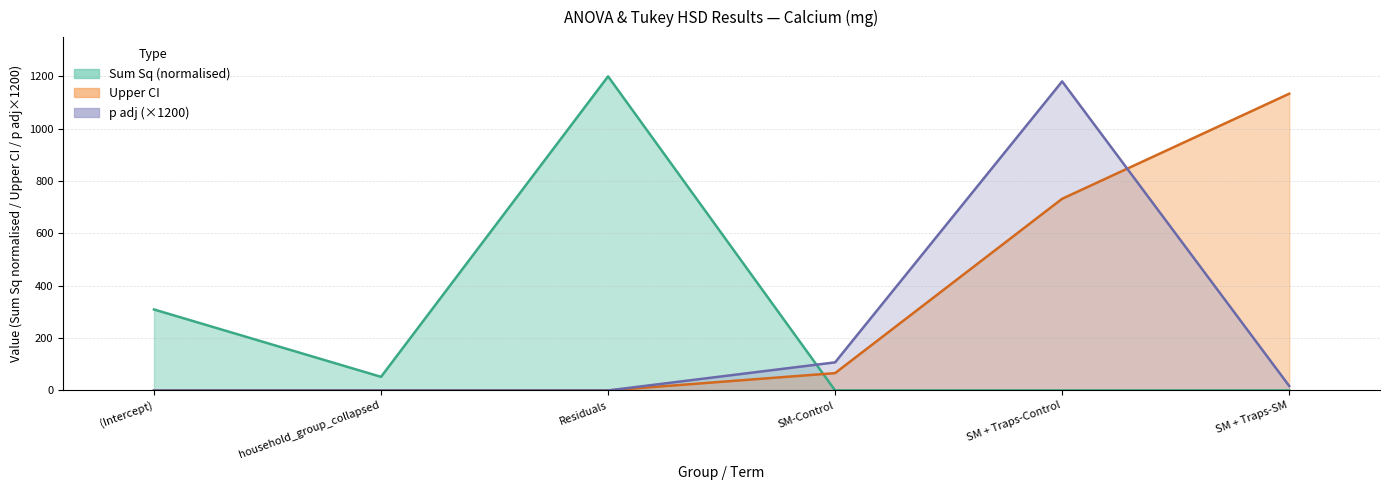

How many lines are shown in the chart?

3